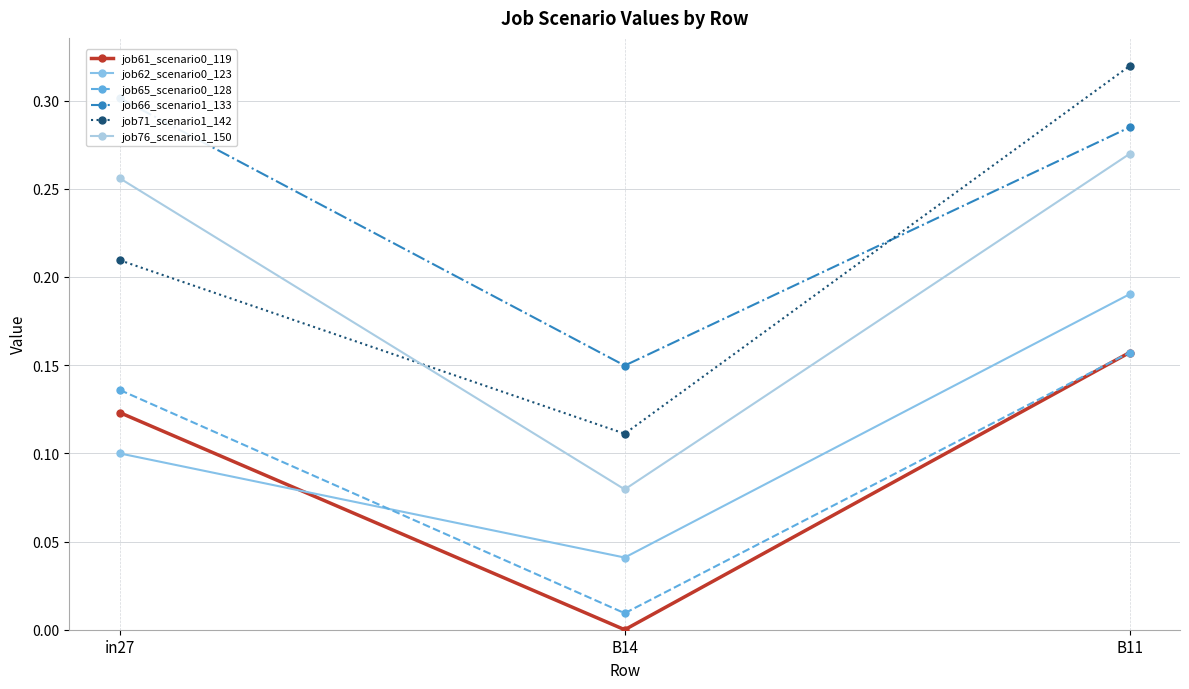

At B14, list the series in order from smallest to largest.

job61_scenario0_119, job65_scenario0_128, job62_scenario0_123, job76_scenario1_150, job71_scenario1_142, job66_scenario1_133